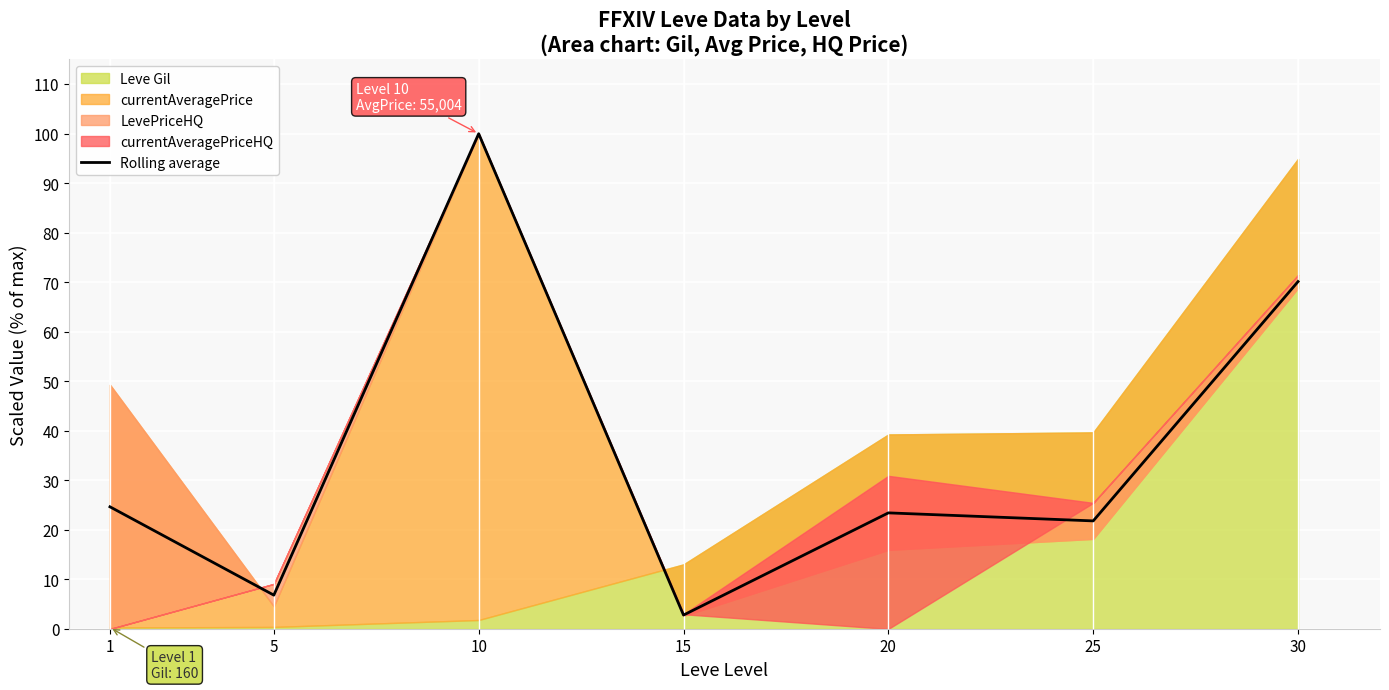

What is the smallest value displayed?

2.8